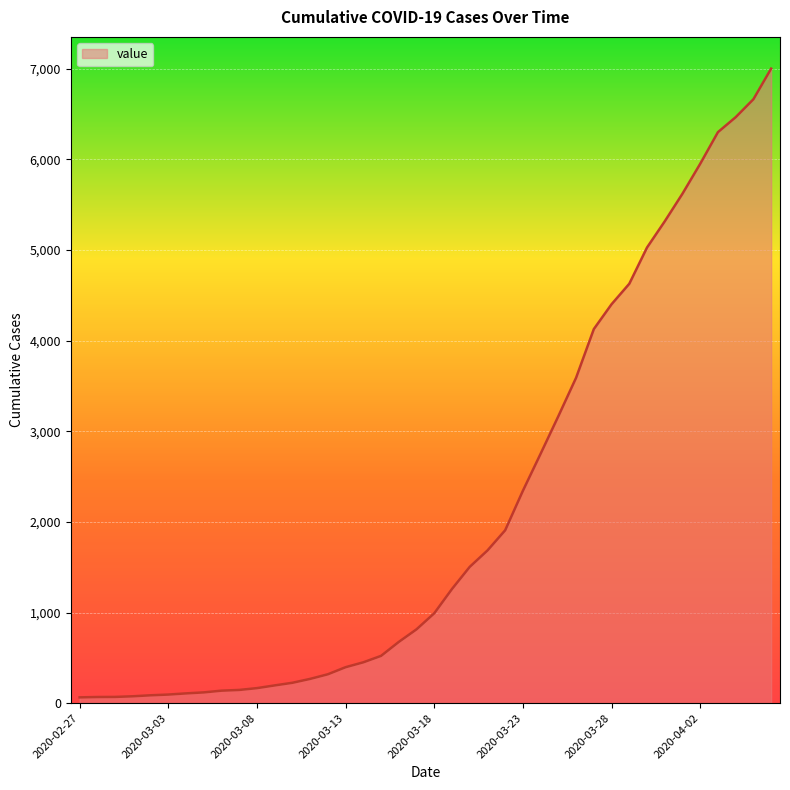

Does the chart display data point markers on the line(s)?

No